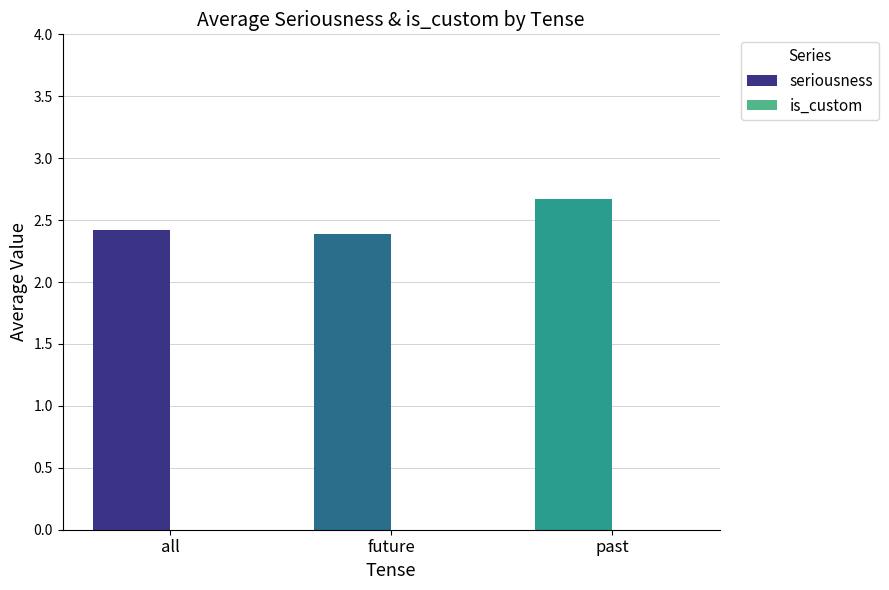

What is the greatest value displayed?

2.7